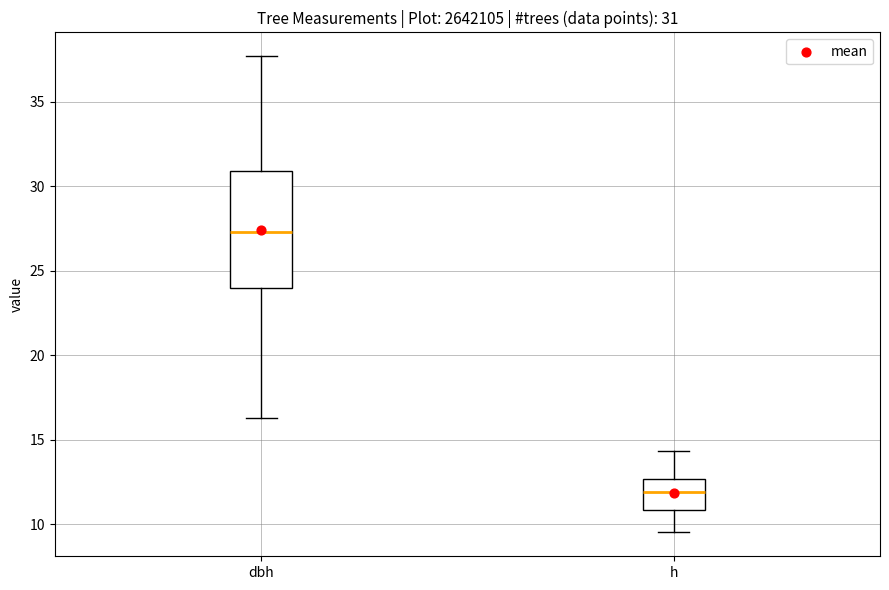

Comparing the boxes themselves (not the whiskers), which one is the tallest?

dbh